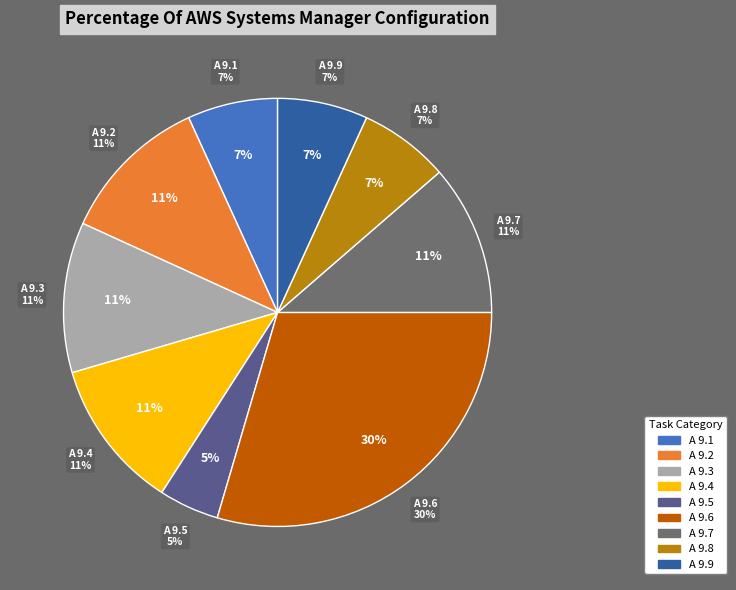

To the nearest percent, what percentage of the pie is A 9.7?

11%